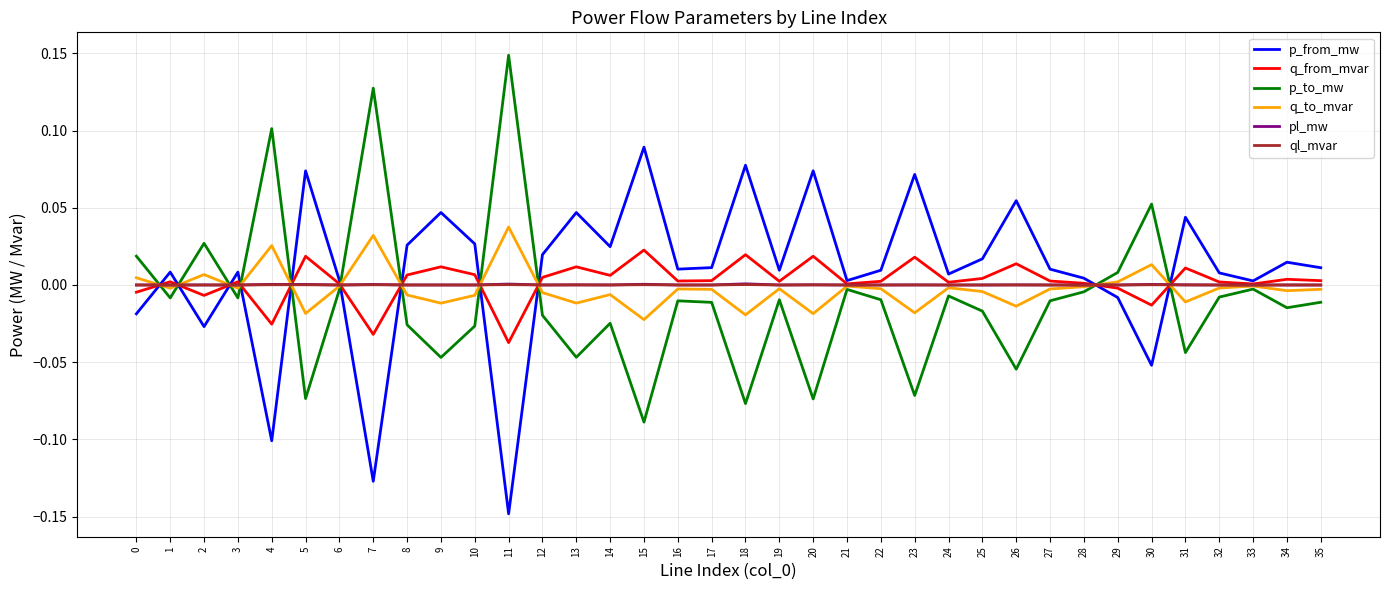

What is the sum of all p_from_mw values?

0.3